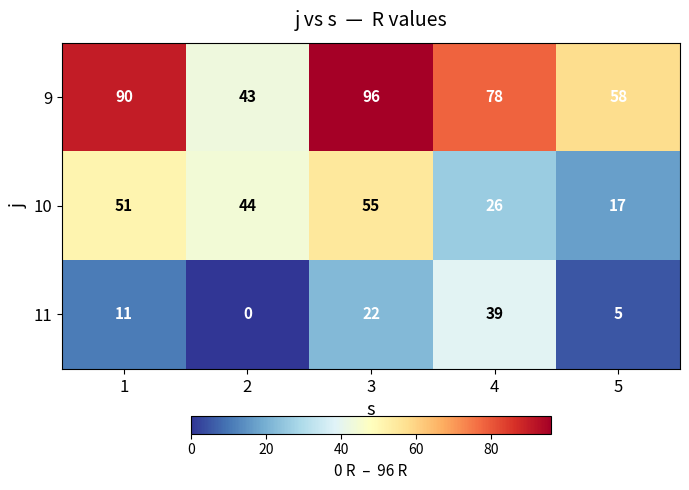

How many 10 values are between 26 and 51?

3